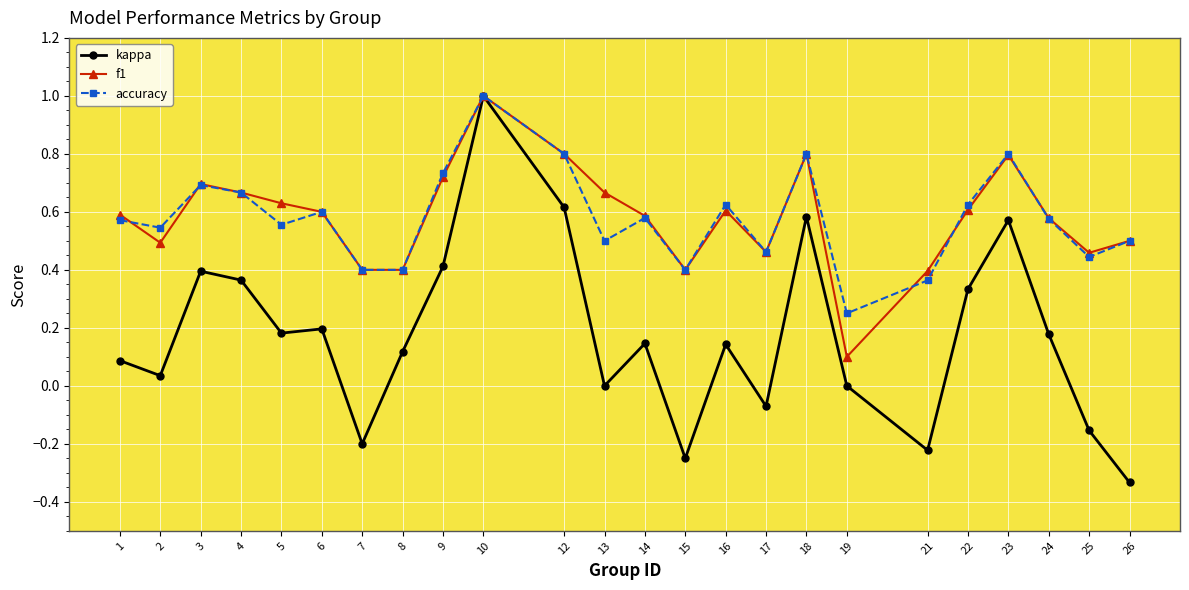

Is it true that accuracy equals 0.9 at 6?

False